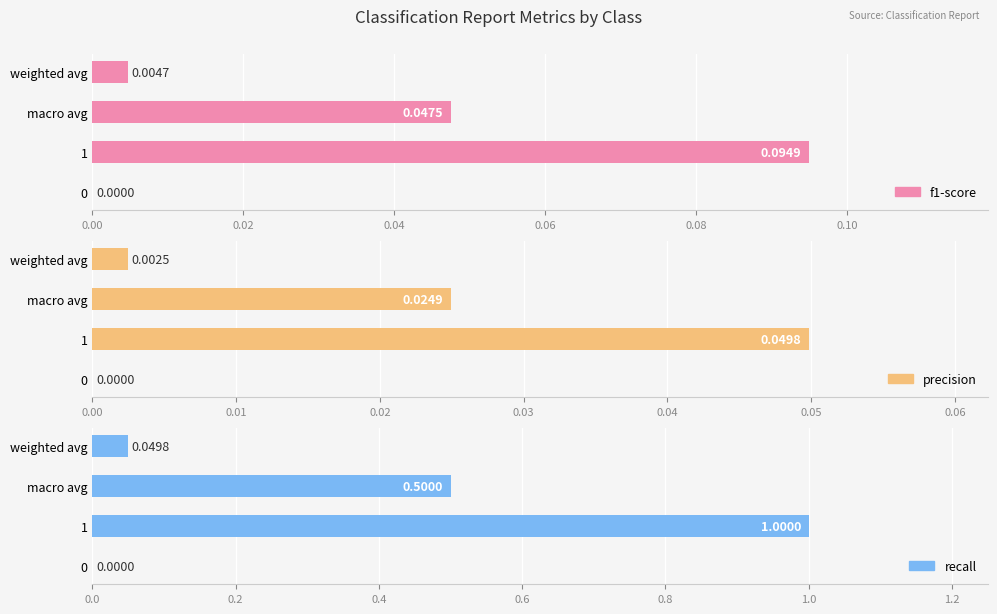

What is the total value across all series at macro avg?

0.6